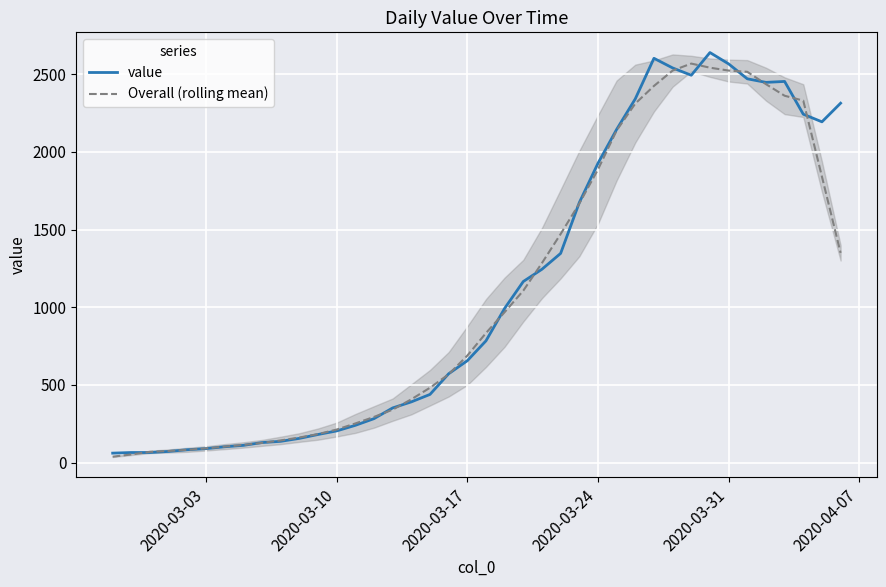

What is the highest value of the Overall (rolling mean) series?

2569.0